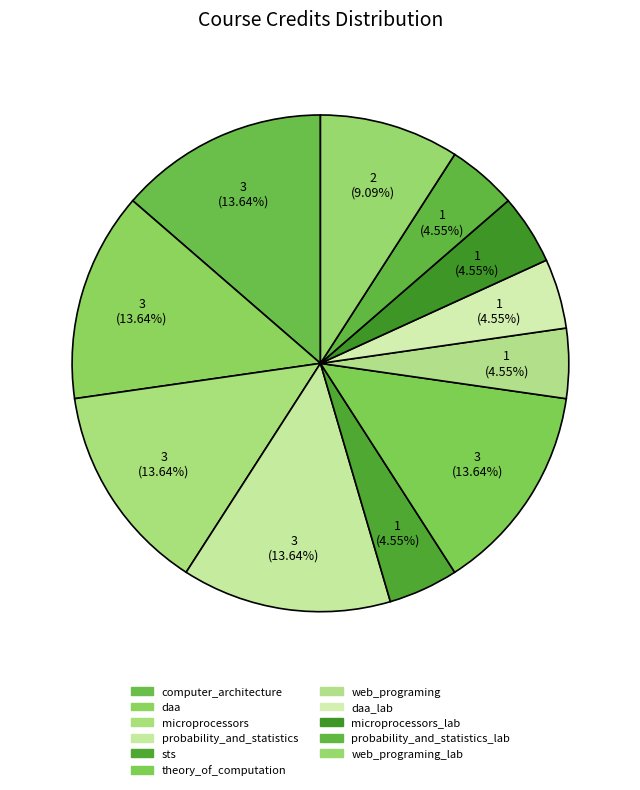

To the nearest percent, what percentage of the pie is computer_architecture?

14%